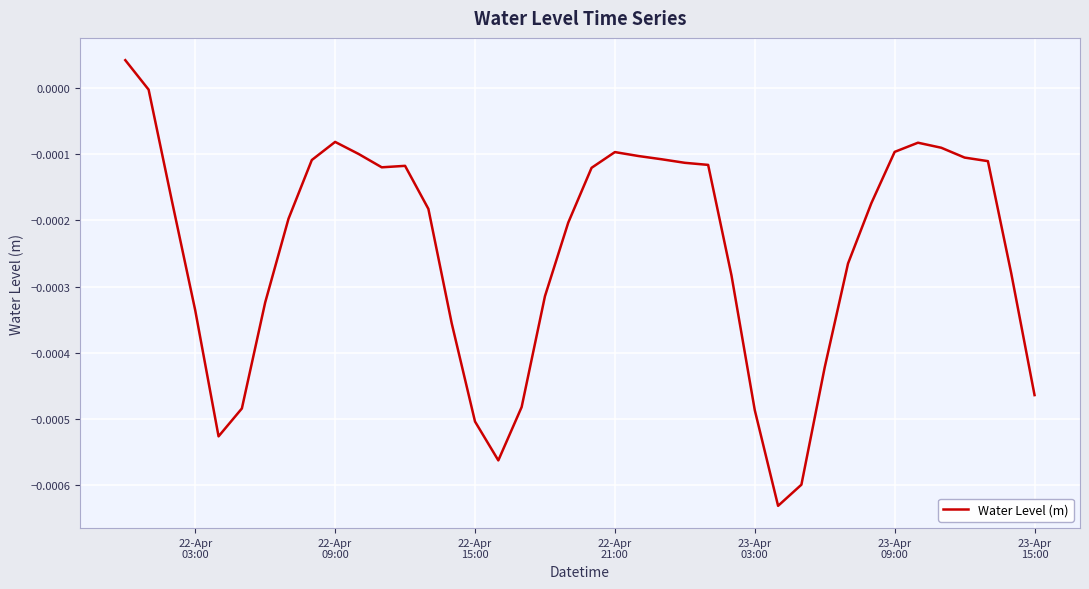

Does the chart display data point markers on the line(s)?

No